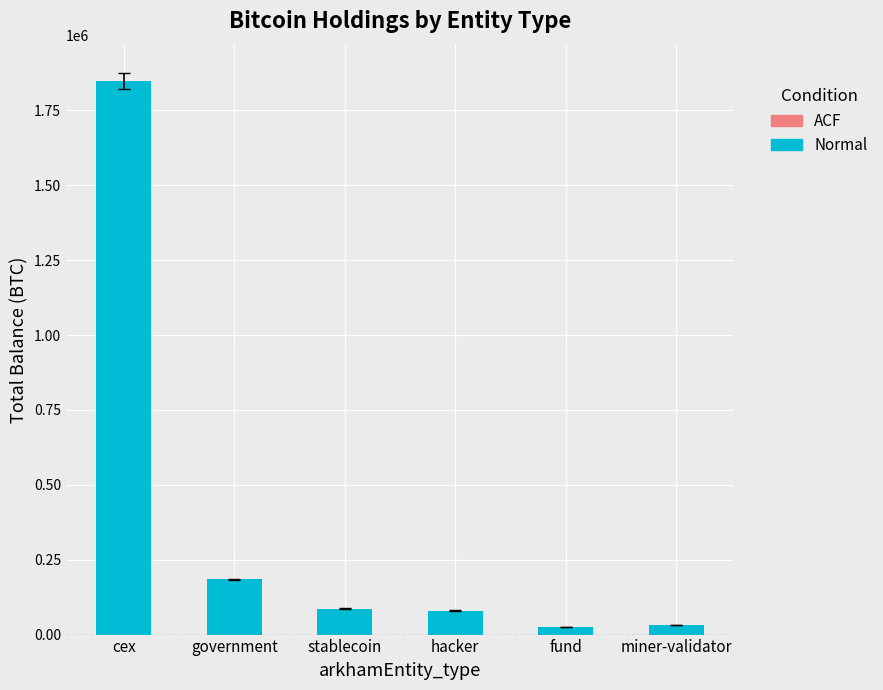

Between hacker and government, which is larger?

government